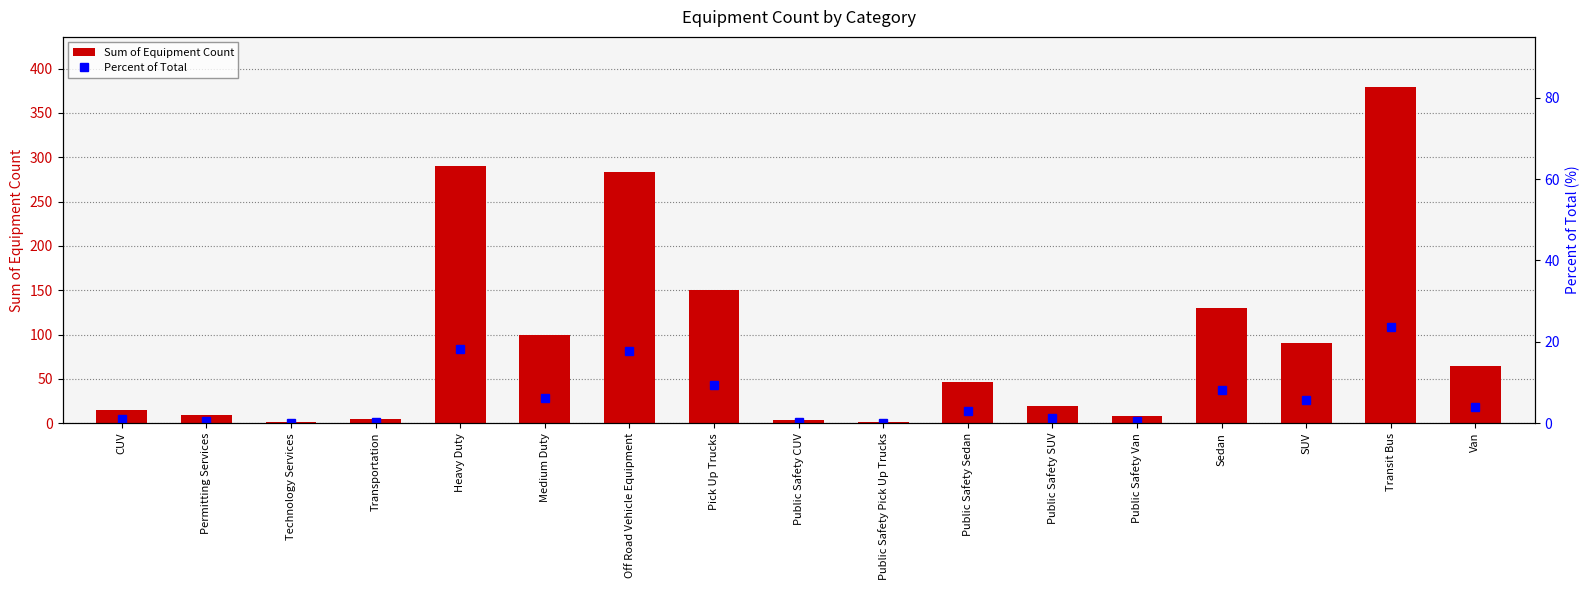

Is the value of Percent of Total at Public Safety Van greater than the value of Sum of Equipment Count at Transportation?

No